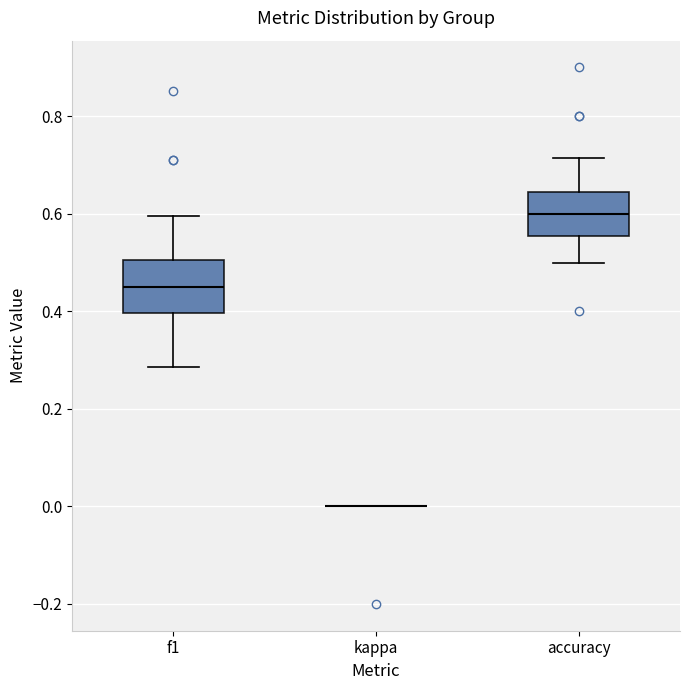

Where is the upper edge of the box for f1 on the y-axis? The values are not printed on the chart, so give them approximately, as read against the axis.

0.50